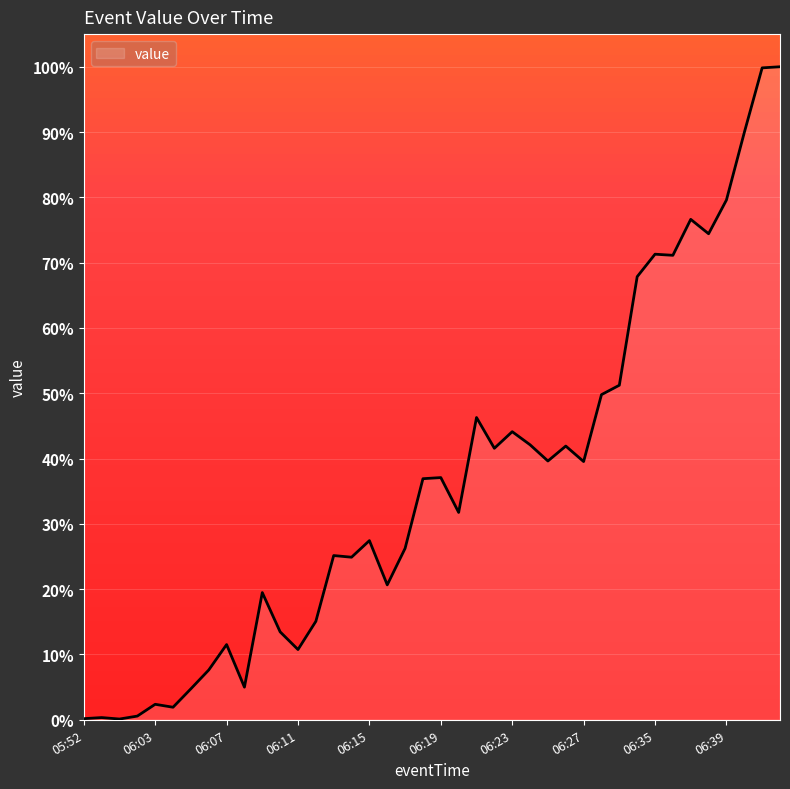

What is the difference between the maximum and minimum values?

99.9